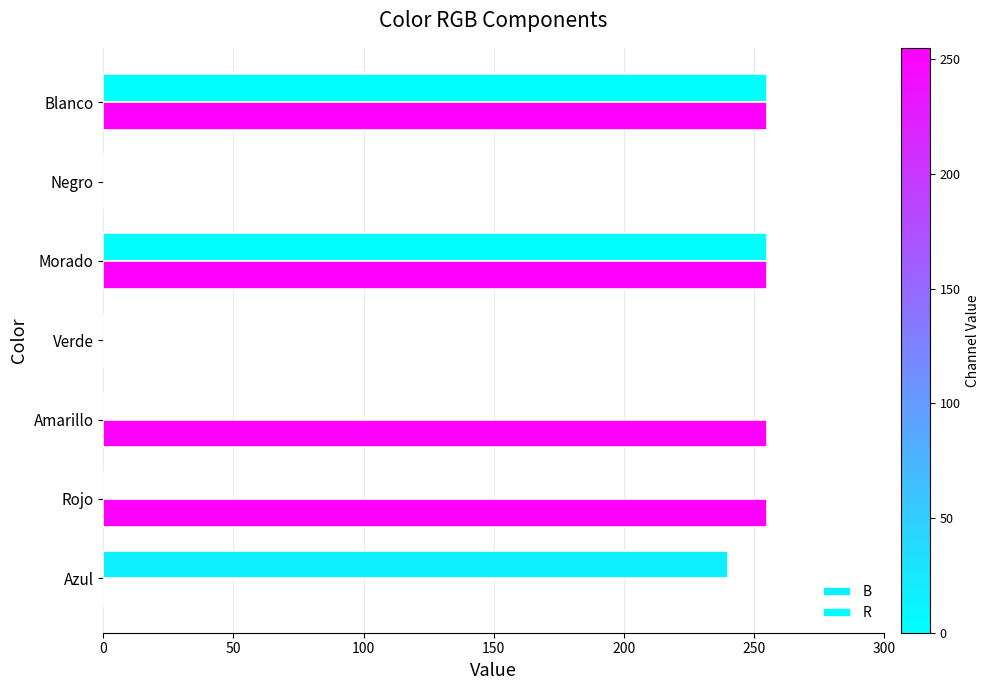

What is the highest value of the R series?

255